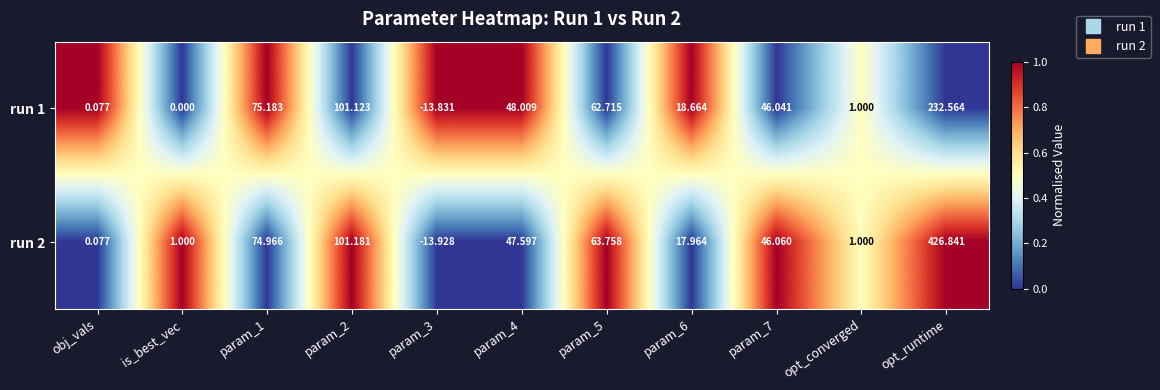

At which category is the sum across all series the highest?

opt_runtime